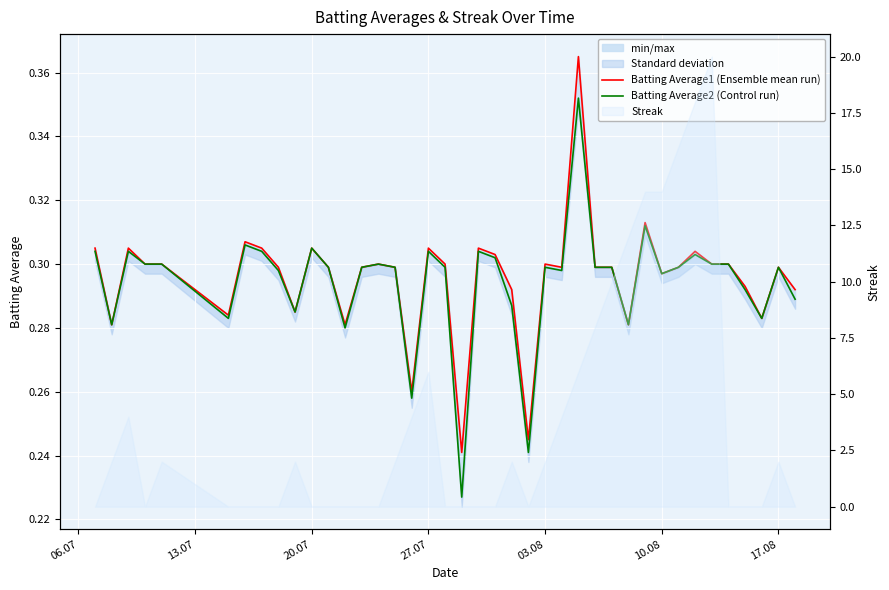

List the series in order of their overall mean, lowest first.

Batting Average2 (Control run), Batting Average1 (Ensemble mean run)